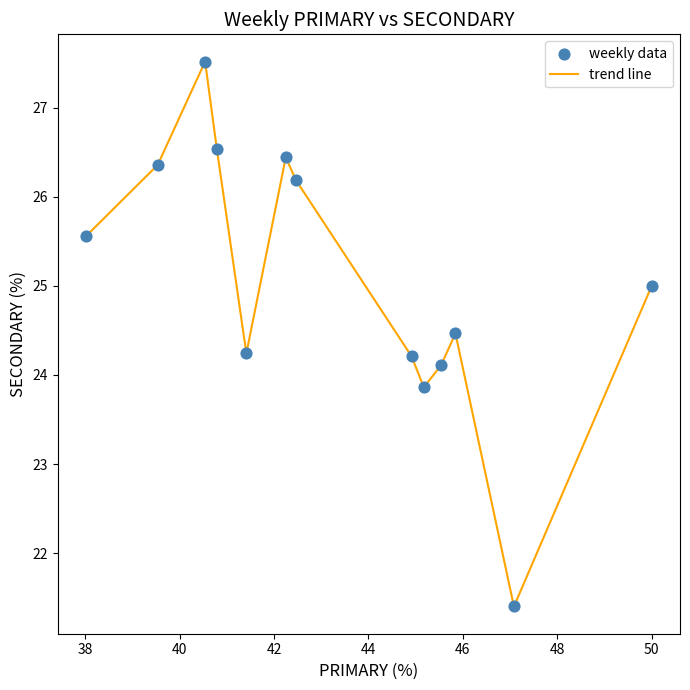

What is the maximum value shown in the chart?

27.5